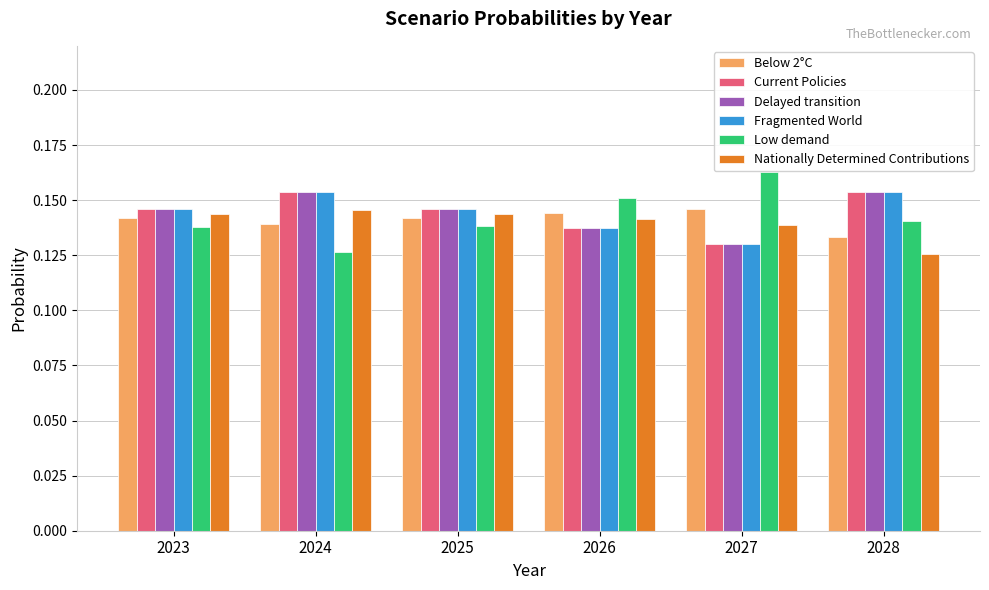

Count the Fragmented World values in the range 0 to 1.

6